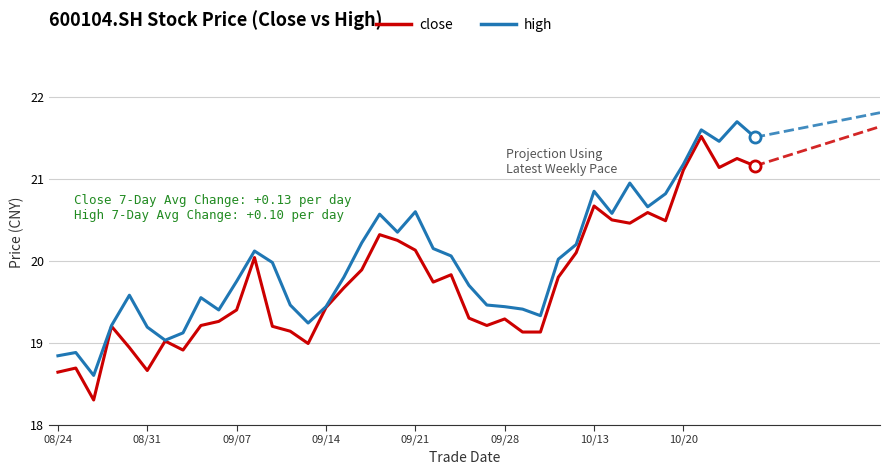

Does the chart have visible grid lines?

Yes